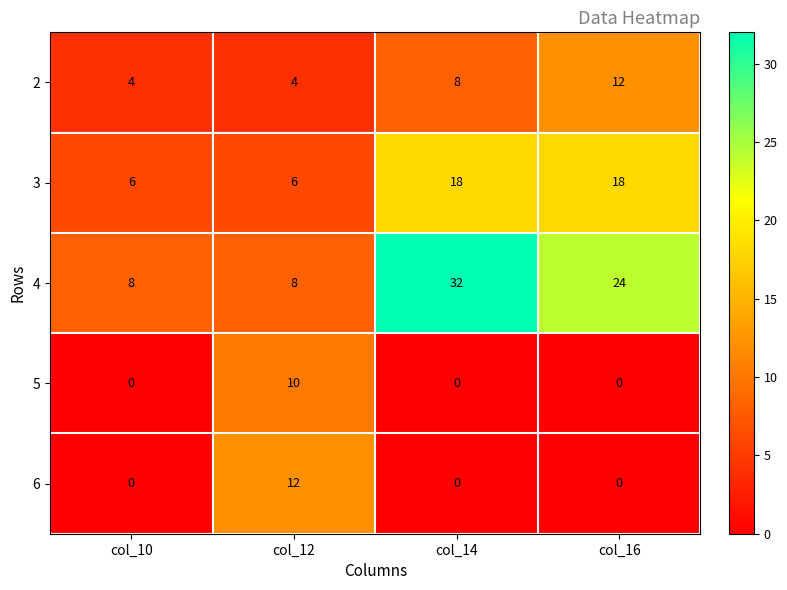

Between col_10 and col_14, which series saw the biggest shift?

4